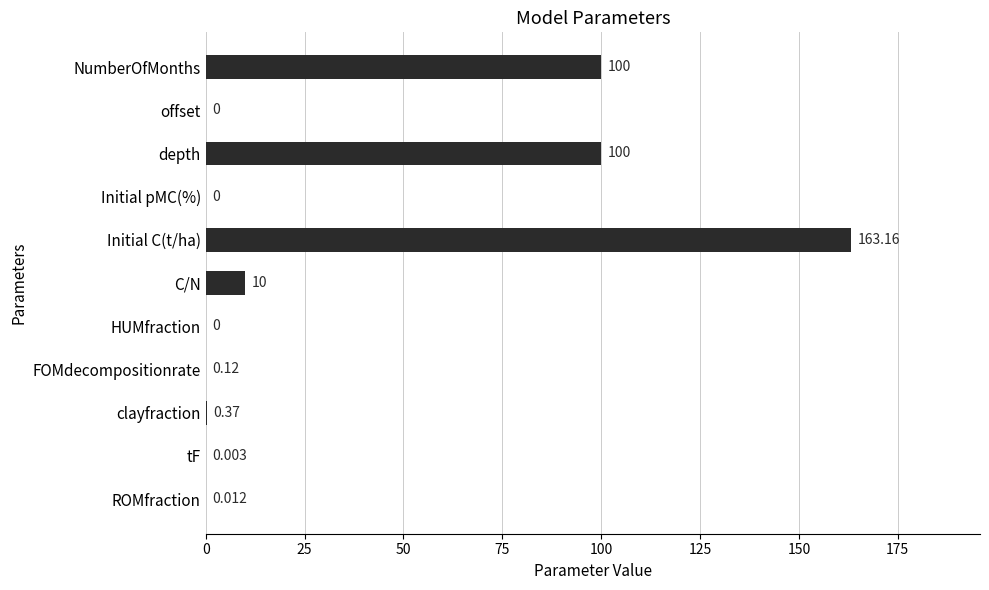

Between clayfraction and tF, which is larger?

clayfraction